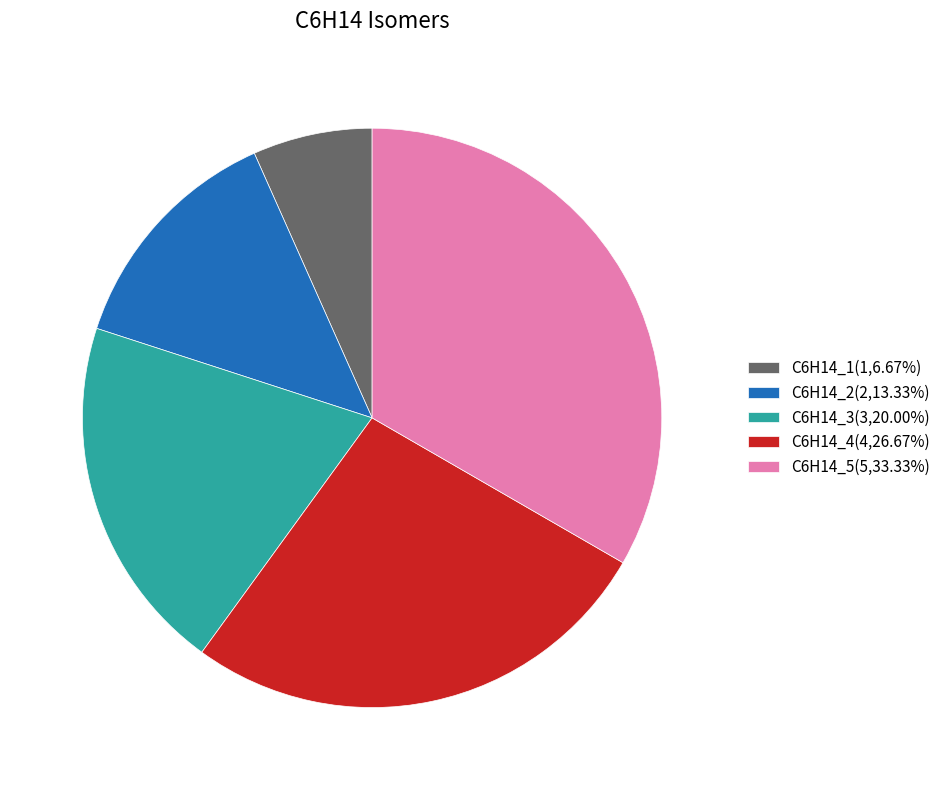

Is there a majority slice in this chart?

No